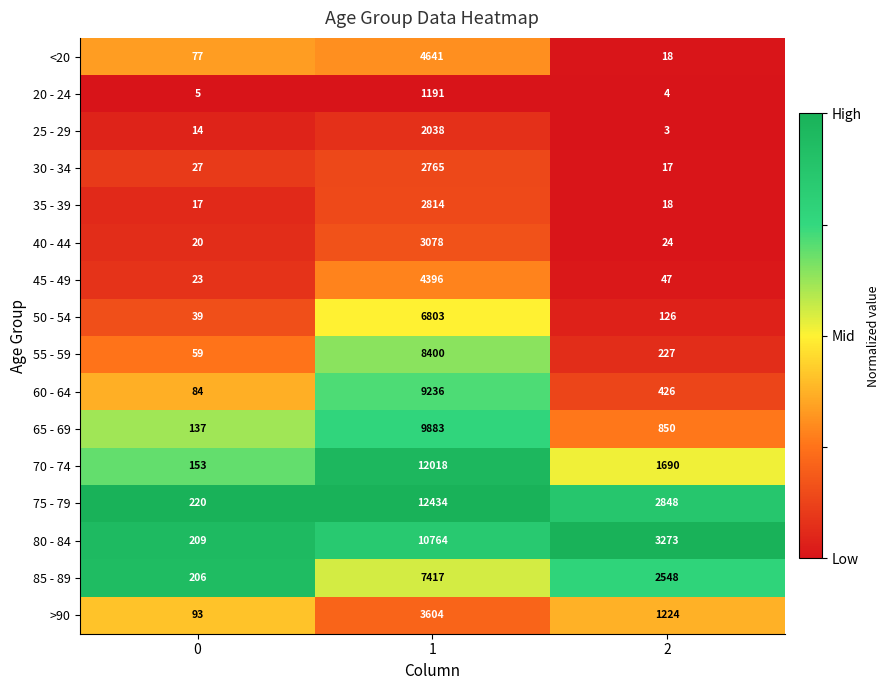

True or false: 85 - 89 has a value of 206 at 0.

True